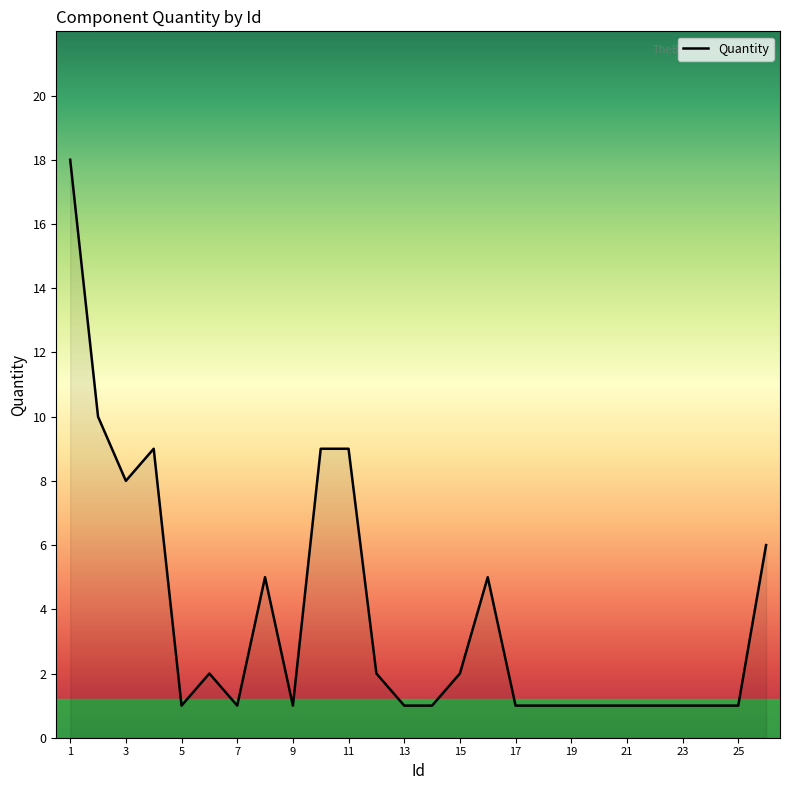

What is the maximum value shown in the chart?

18